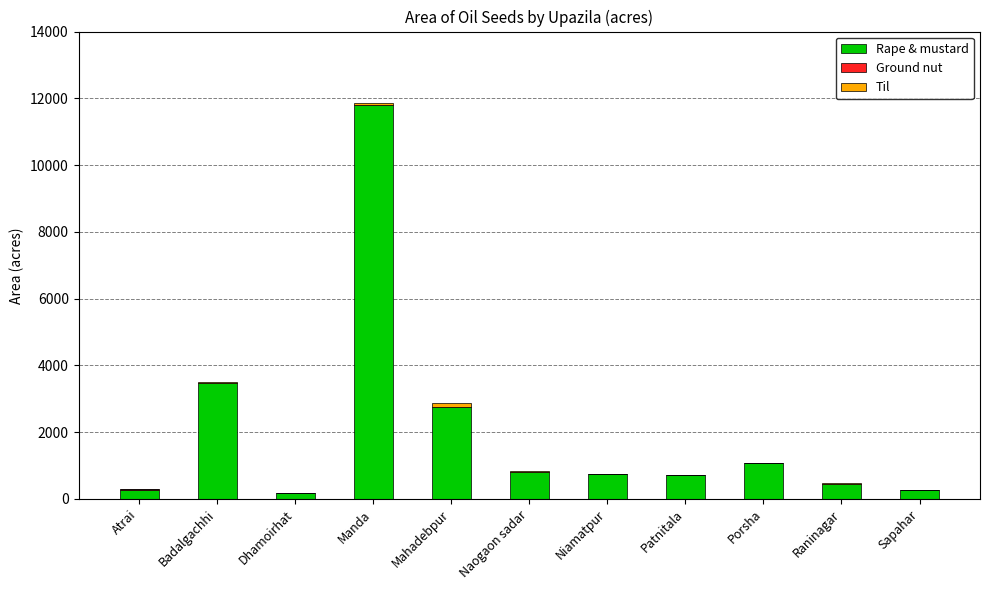

What is the sum of all Rape & mustard values?

22557